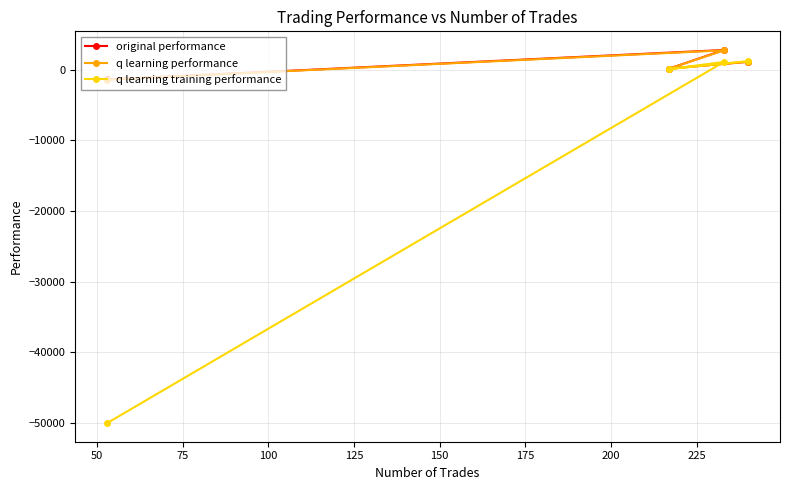

In original performance, how many points are higher than both neighbors (excluding endpoints)?

1